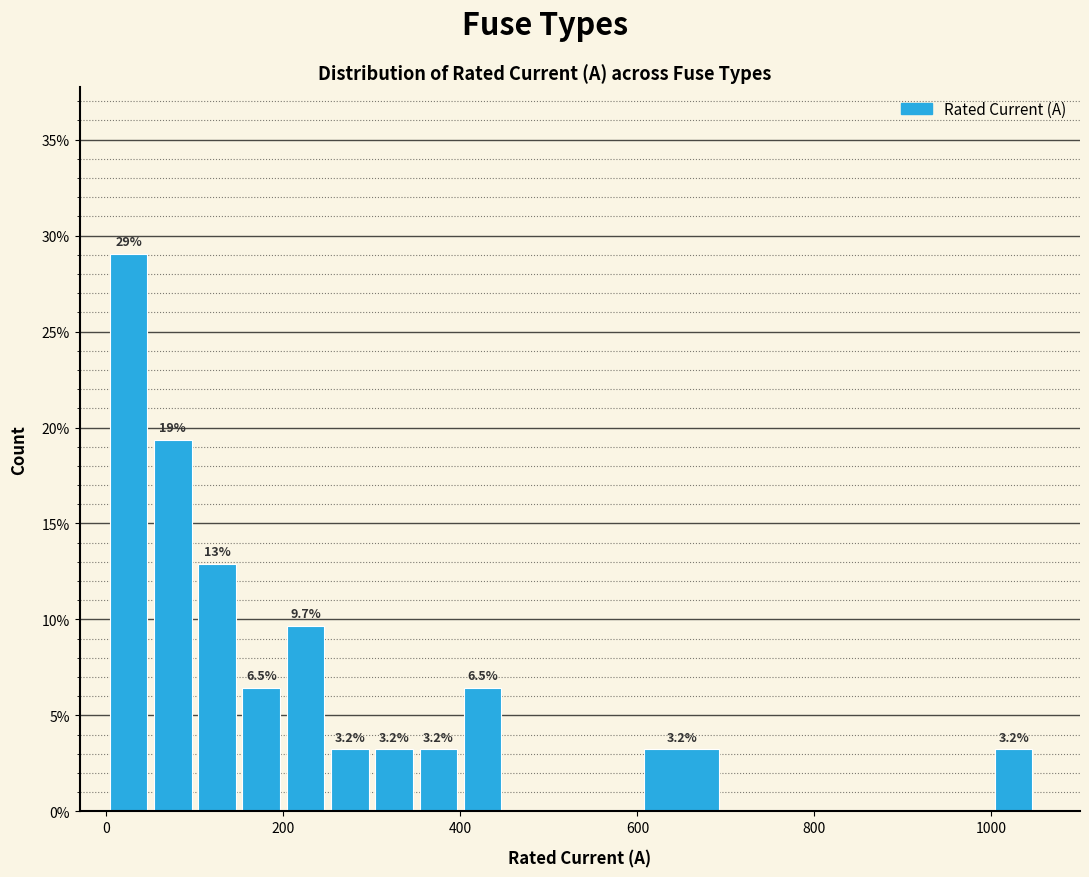

Read against the x-axis, roughly where is the centre of the tallest bar?

20